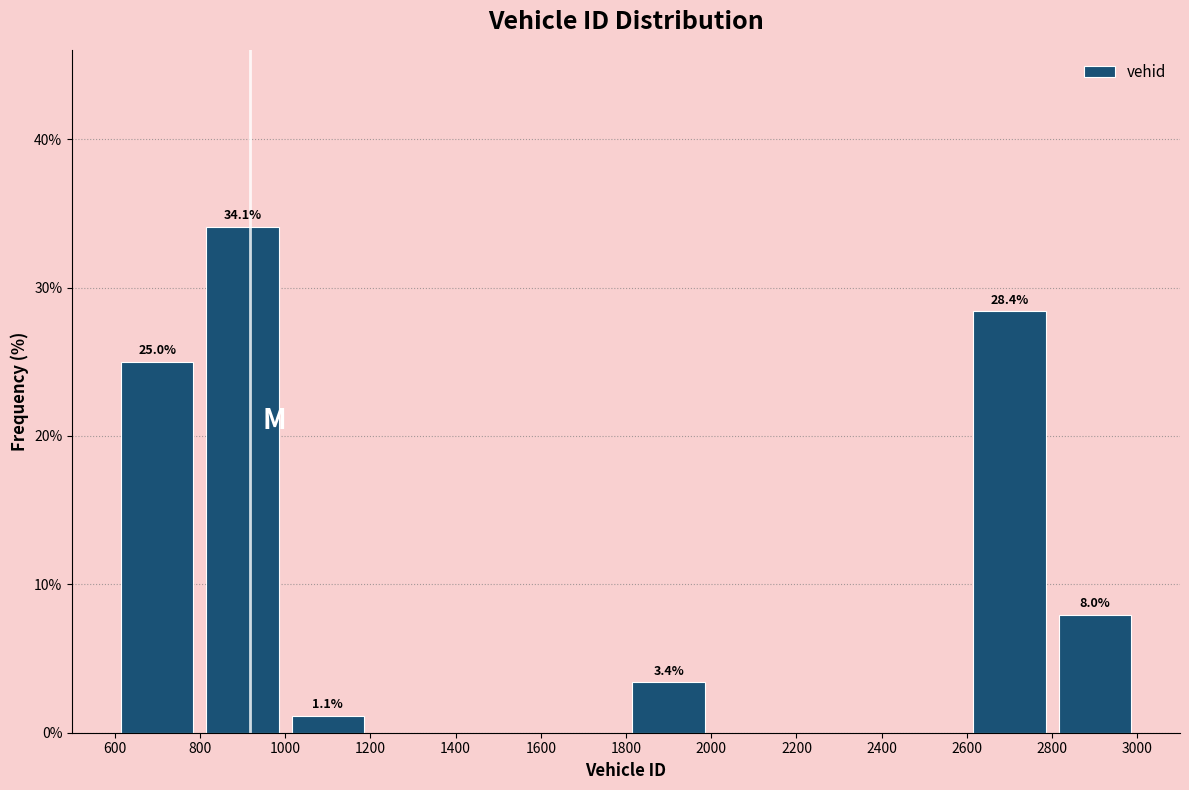

Over which range of the x-axis is the bar tallest?

800 to 1000